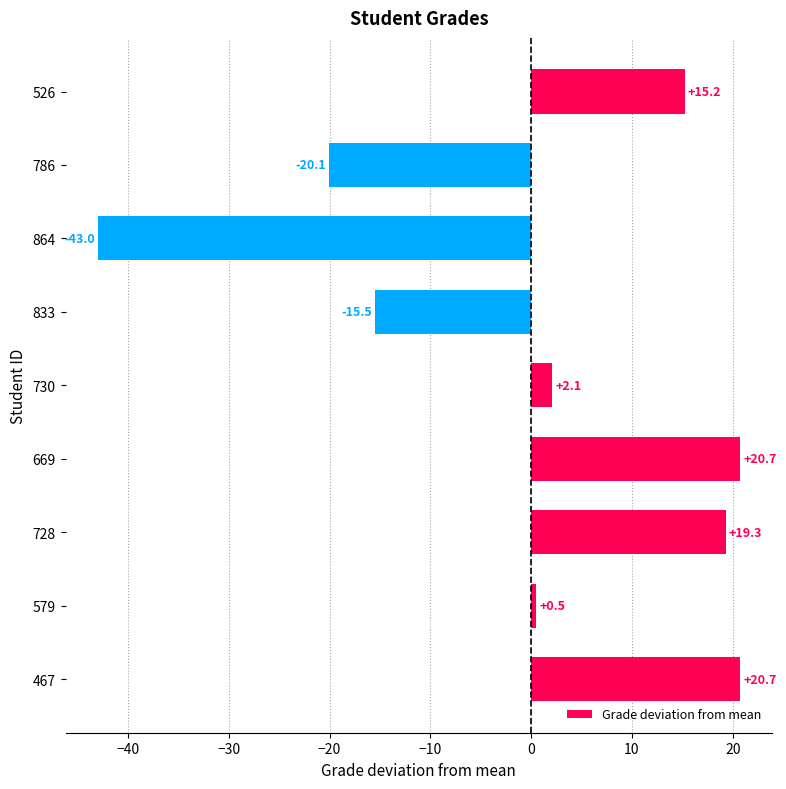

Is it true that the value at 728 is 19.3?

True